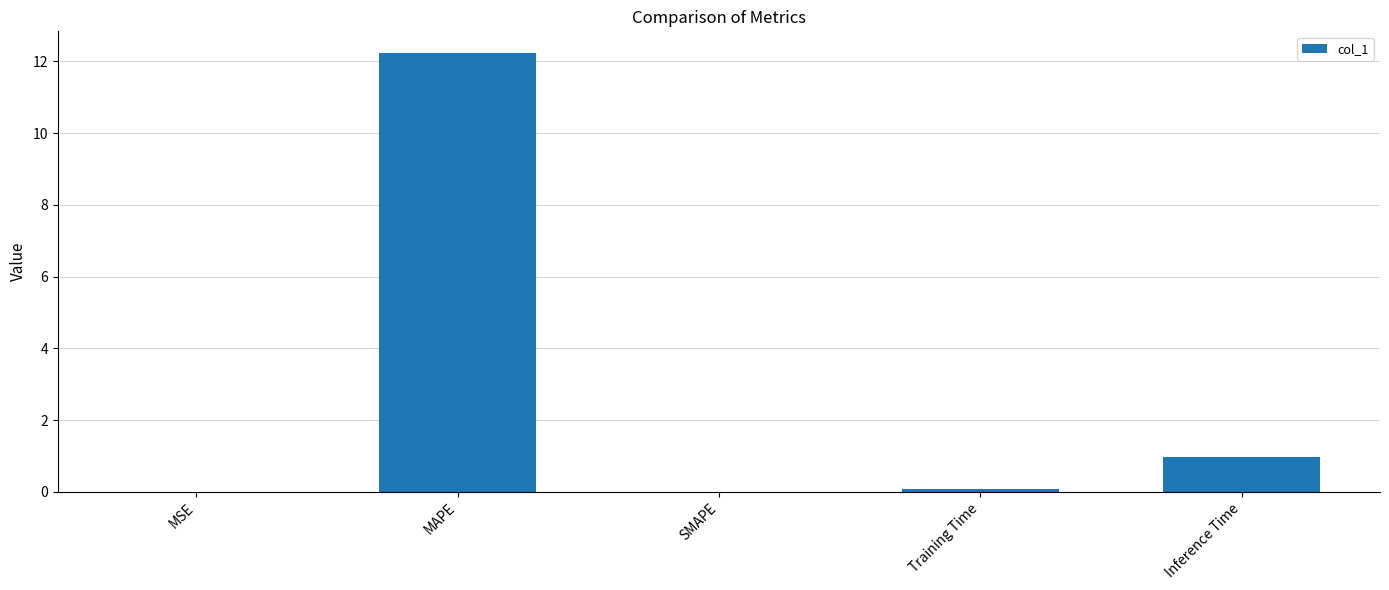

The chart shows a value of 0.0 at MSE. True or false?

True